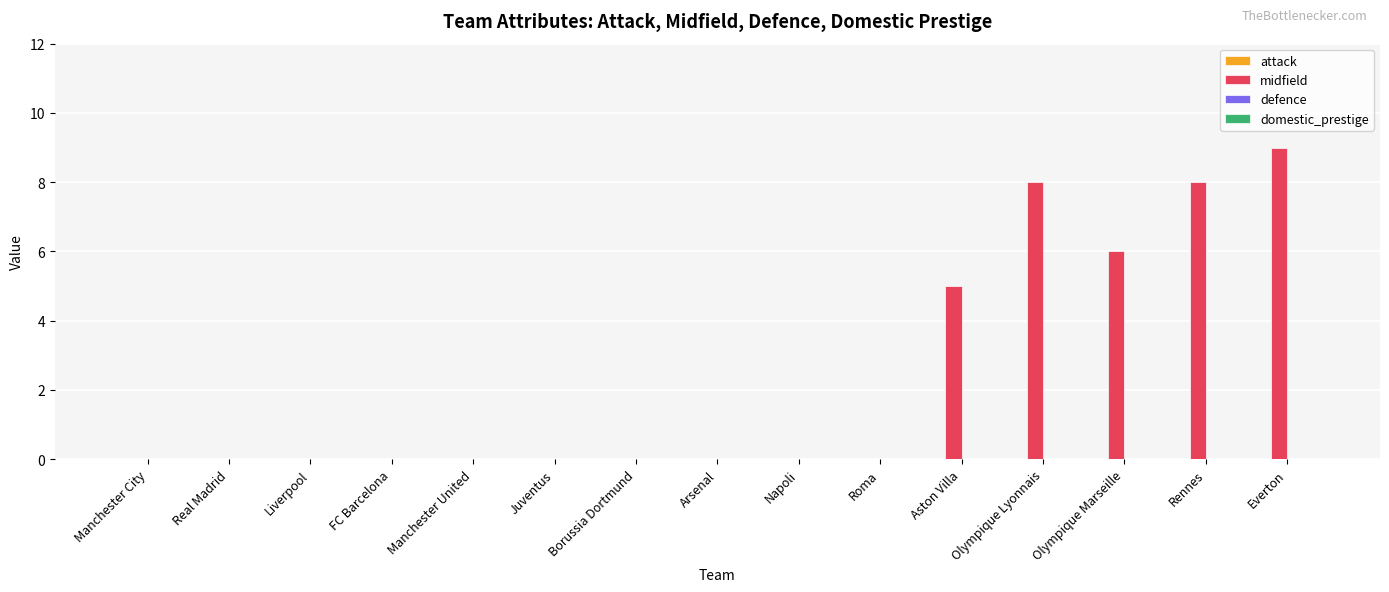

What is the sum of the values at Juventus and Everton?

9